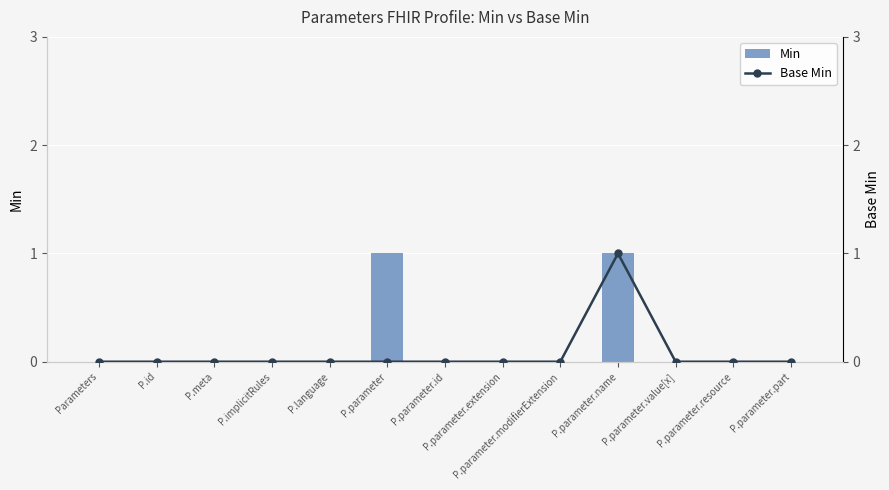

The Min series shows 1 at P.parameter.name. True or false?

True